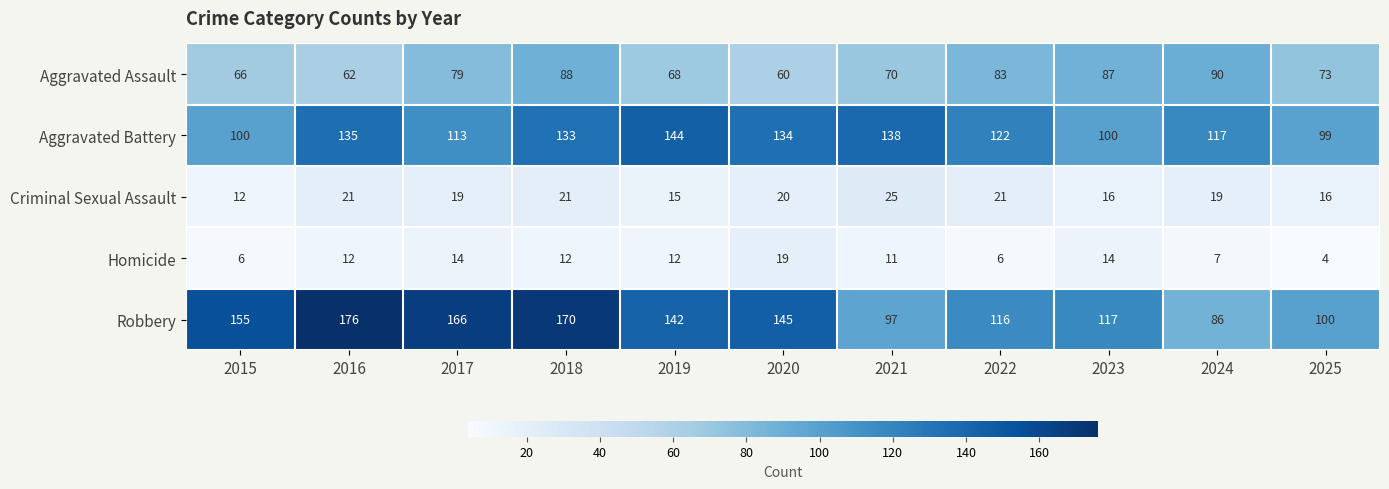

List the series in order of their peak value, lowest first.

Homicide, Criminal Sexual Assault, Aggravated Assault, Aggravated Battery, Robbery